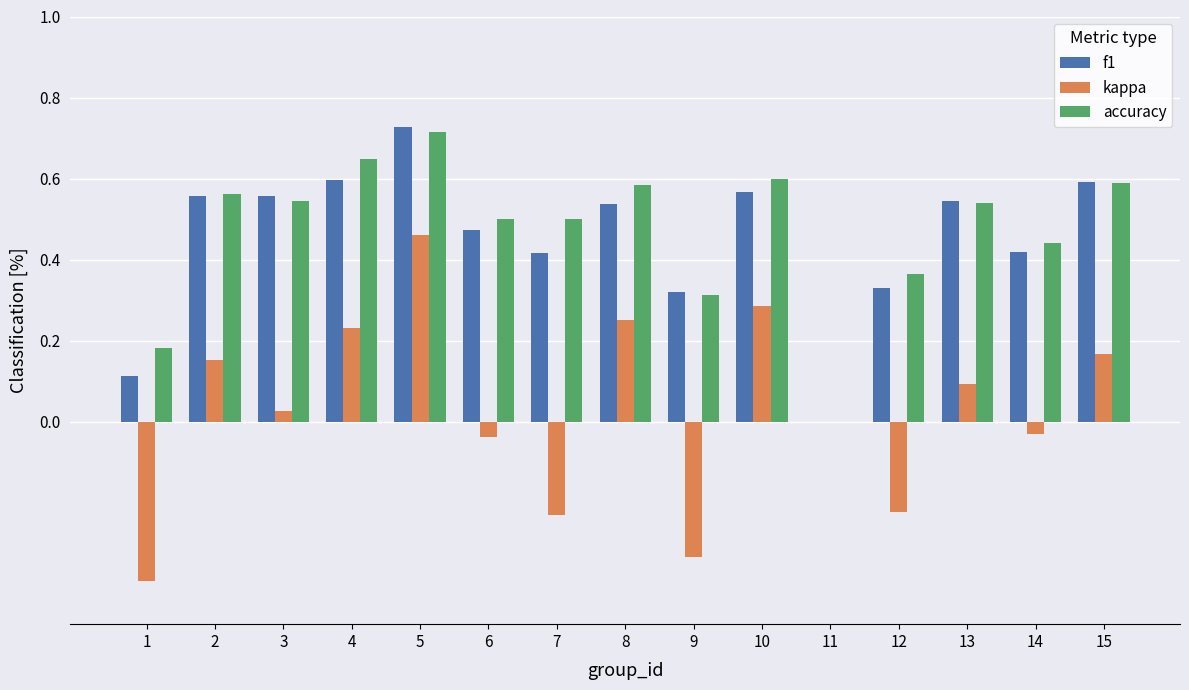

Between 7 and 14, which series saw the biggest shift?

kappa